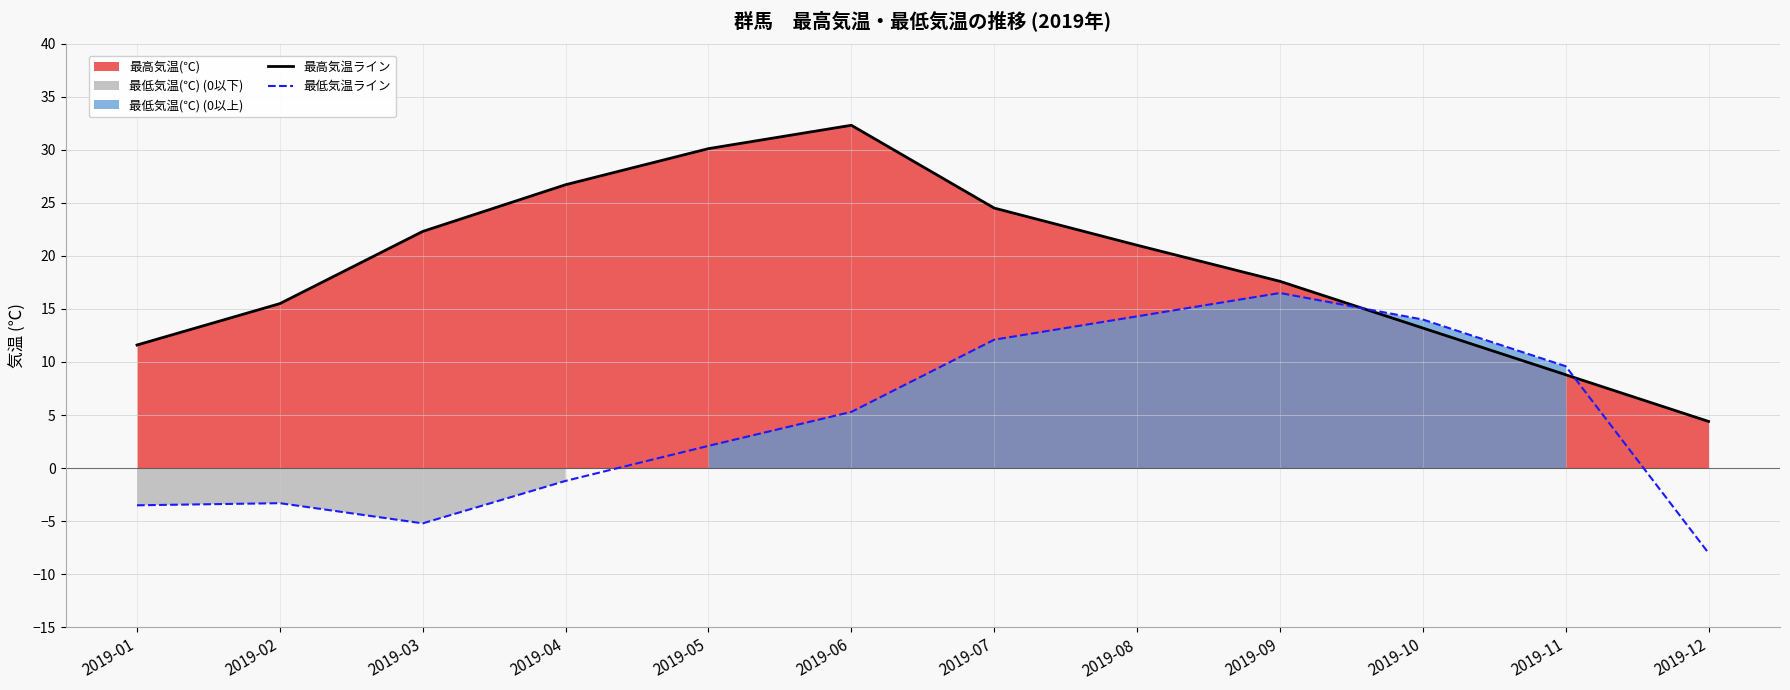

Is it true that 最低気温ライン equals 7.7 at 2019-06?

False